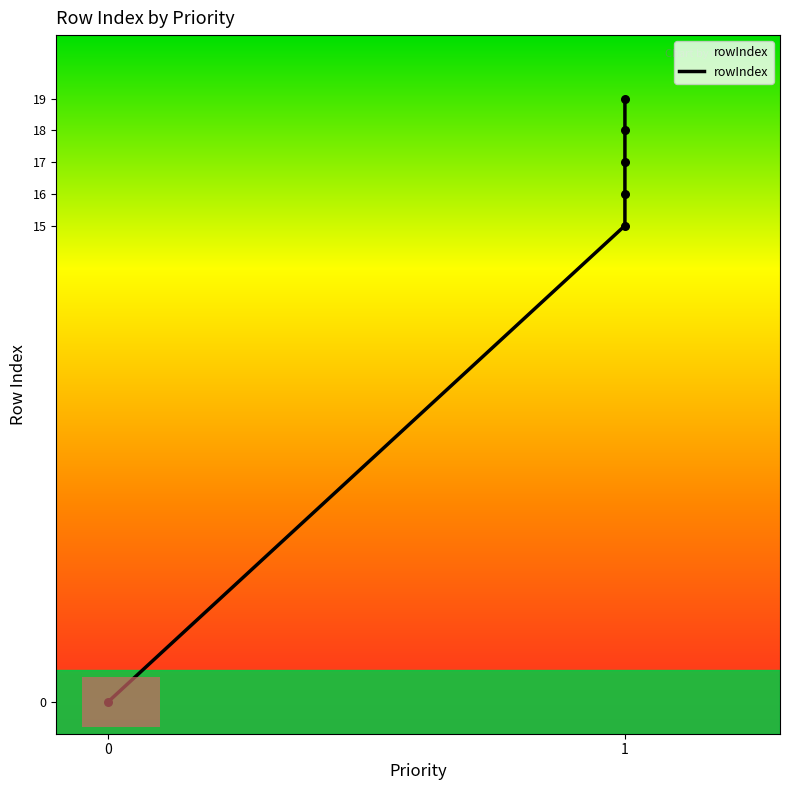

What is the change in value from 0 to 1?

+15